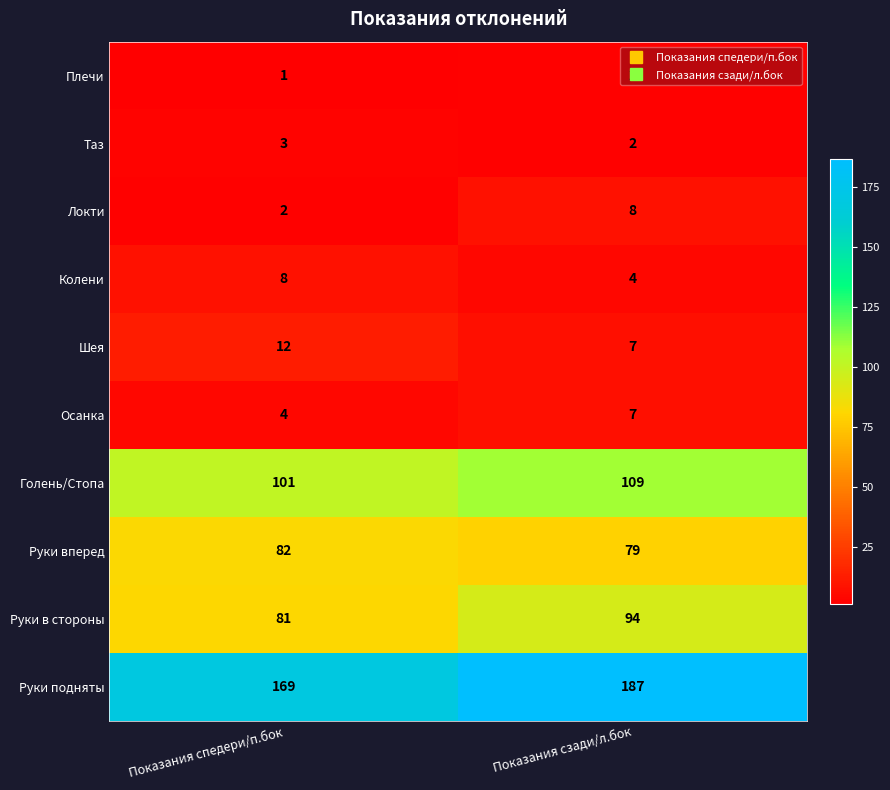

What is the total value across all series at Показания спедери/п.бок?

463